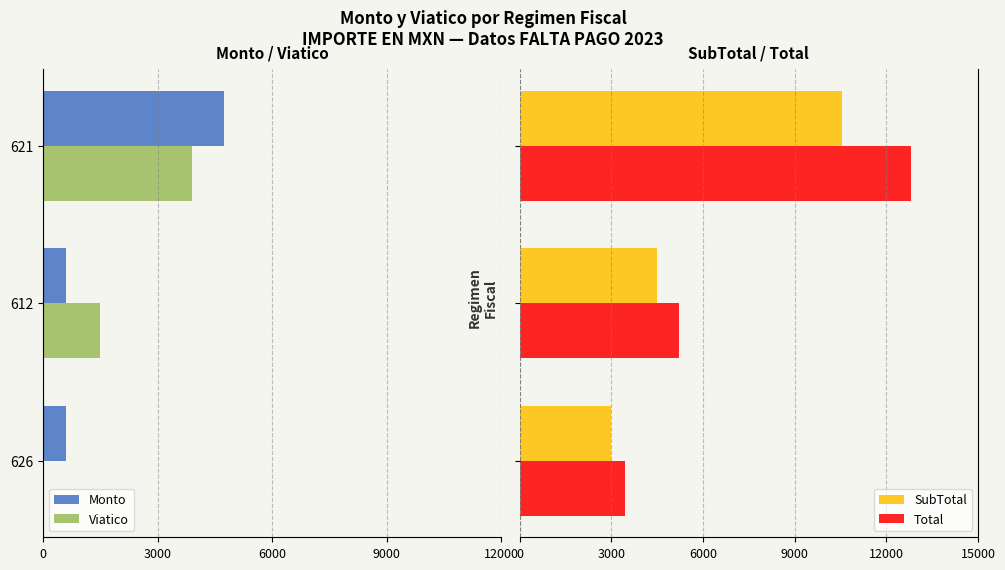

What is the difference between the maximum and minimum values in the SubTotal series?

7540.0